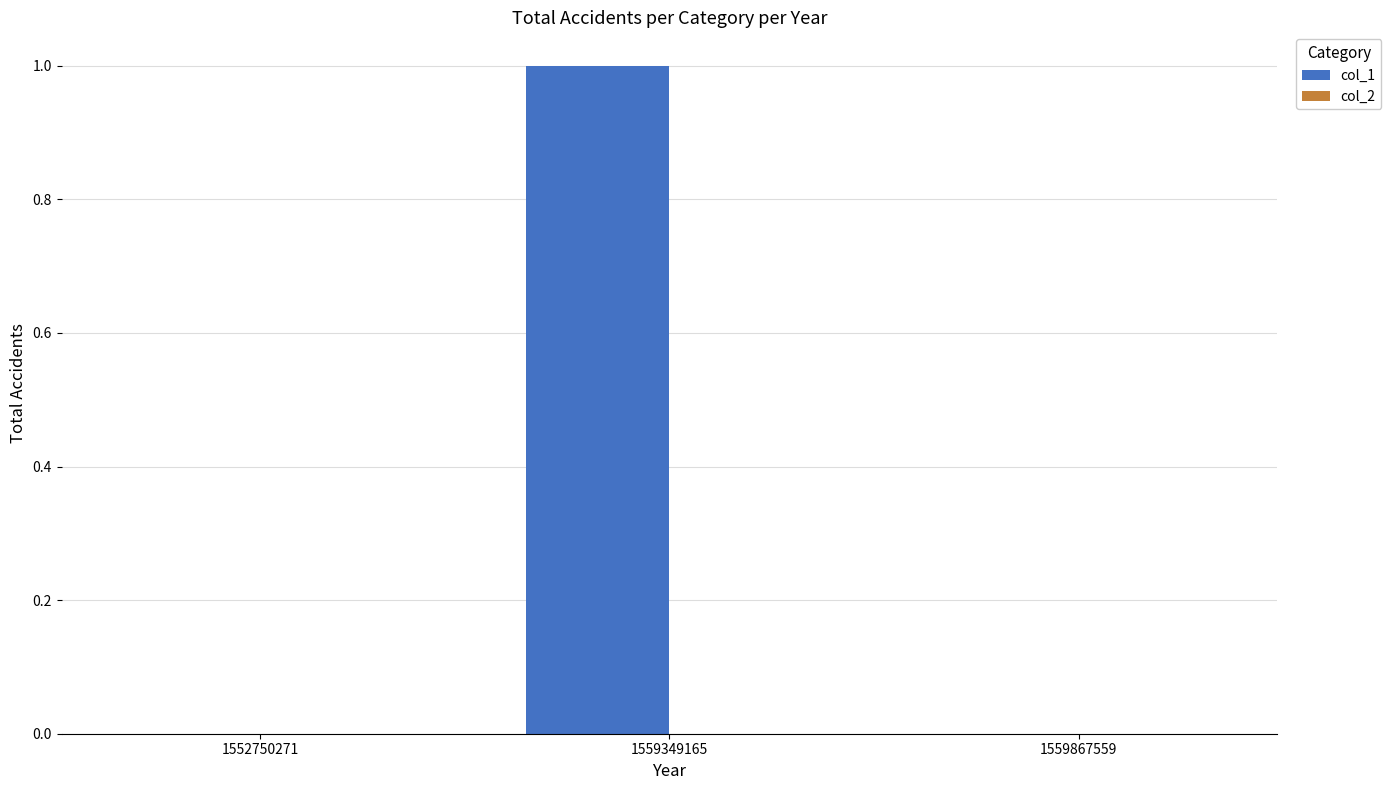

Which label corresponds to the largest value in the chart?

1559349165